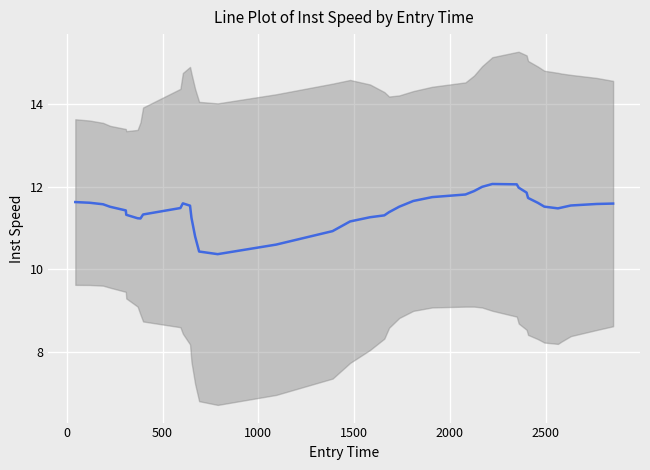

How many interior local valleys (lower than both neighbors) does the data have?

3